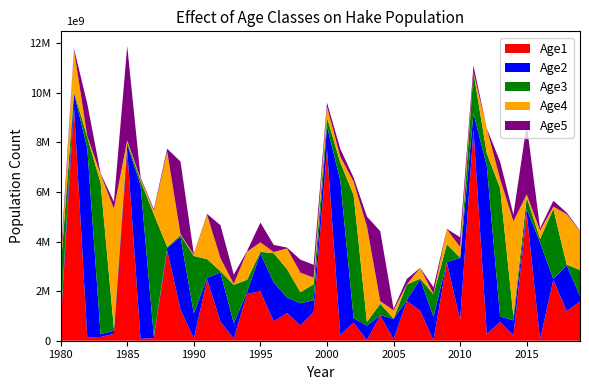

Reading right to left, extract all data points from this chart.

Age1: 1578860.0	1189620.0	2457360.0	45539.7	5136230.0	214138.0	758748.0	271460.0	8507080.0	830559.0	3166630.0	16135.5	1211450.0	1600670.0	57065.2	1015960.0	20894.6	725290.0	228480.0	7717070.0	1161670.0	617482.0	1116540.0	781853.0	1992660.0	1892550.0	90632.2	765531.0	2468540.0	85965.5	1260010.0	3645360.0	107268.0	75178.2	7679600.0	278847.0	150643.0	142441.0	9428950.0	698144.0
Age2: 224436.0	1854220.0	35045.1	3925880.0	172090.0	606136.0	218791.0	6782310.0	661831.0	2504730.0	12937.5	957535.0	1264760.0	43496.4	821352.0	16800.5	587771.0	184986.0	6233970.0	935454.0	473998.0	893096.0	630536.0	1564950.0	1530490.0	73175.9	618163.0	1986720.0	68260.5	1014930.0	2930260.0	86458.5	60625.1	6200590.0	225538.0	121729.0	115138.0	7614950.0	563211.0	62617.6
Age3: 1050940.0	25843.3	2822330.0	131924.0	468441.0	166938.0	5177600.0	500961.0	1652320.0	9664.0	709087.0	899029.0	29858.1	623334.0	13244.6	458390.0	148504.0	4966400.0	722597.0	345665.0	642483.0	446881.0	1139610.0	1182680.0	58450.8	492539.0	1546320.0	51135.0	752908.0	2317010.0	68165.1	48131.3	4933190.0	180243.0	97623.6	92153.2	6095660.0	449422.0	49922.4	2142390.0
Age4: 1564420.0	2031240.0	92591.8	342759.0	122424.0	3828800.0	368460.0	1006240.0	6599.6	435533.0	604020.0	20231.5	425784.0	9522.2	332815.0	103181.0	3854850.0	537034.0	241148.0	442316.0	264715.0	790050.0	835799.0	44775.9	385190.0	1133430.0	37030.6	524490.0	1779630.0	52750.8	37182.2	3852040.0	141332.0	77193.9	73179.3	4828020.0	355772.0	39286.6	1687410.0	61915.4
Age5: 22191.7	64118.3	235718.0	88174.7	2812000.0	269231.0	693775.0	4531.4	260574.0	392234.0	14277.0	262243.0	6284.5	215264.0	61699.8	2821530.0	393620.0	164859.0	308179.0	162545.0	518015.0	523037.0	32413.7	290152.0	795680.0	26498.6	372221.0	1332150.0	39910.5	28290.1	2929090.0	108935.0	59847.6	57391.6	3804320.0	279494.0	30829.2	1313470.0	48310.3	350165.0